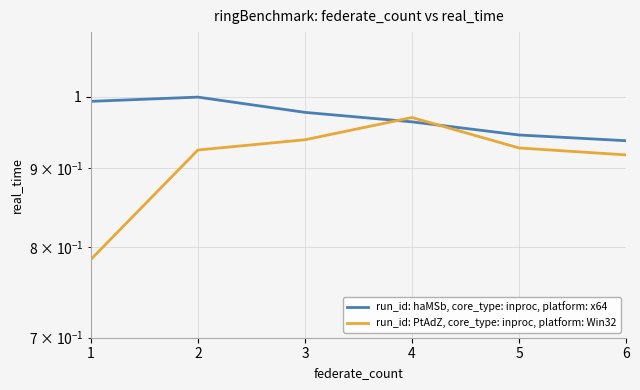

Which series ends up on top after the final intersection of run_id: PtAdZ, core_type: inproc, platform: Win32 and run_id: haMSb, core_type: inproc, platform: x64?

run_id: haMSb, core_type: inproc, platform: x64